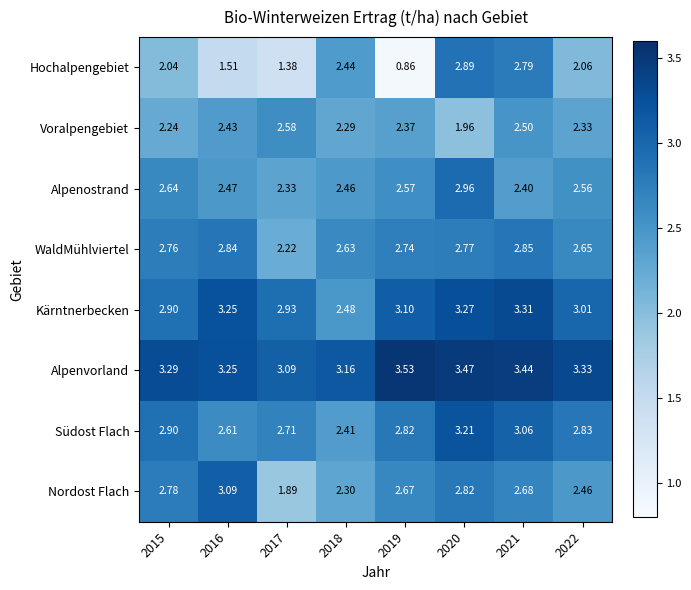

Rank the series by their maximum value, from lowest to highest.

Voralpengebiet, WaldMühlviertel, Hochalpengebiet, Alpenostrand, Nordost Flach, Südost Flach, Kärntnerbecken, Alpenvorland